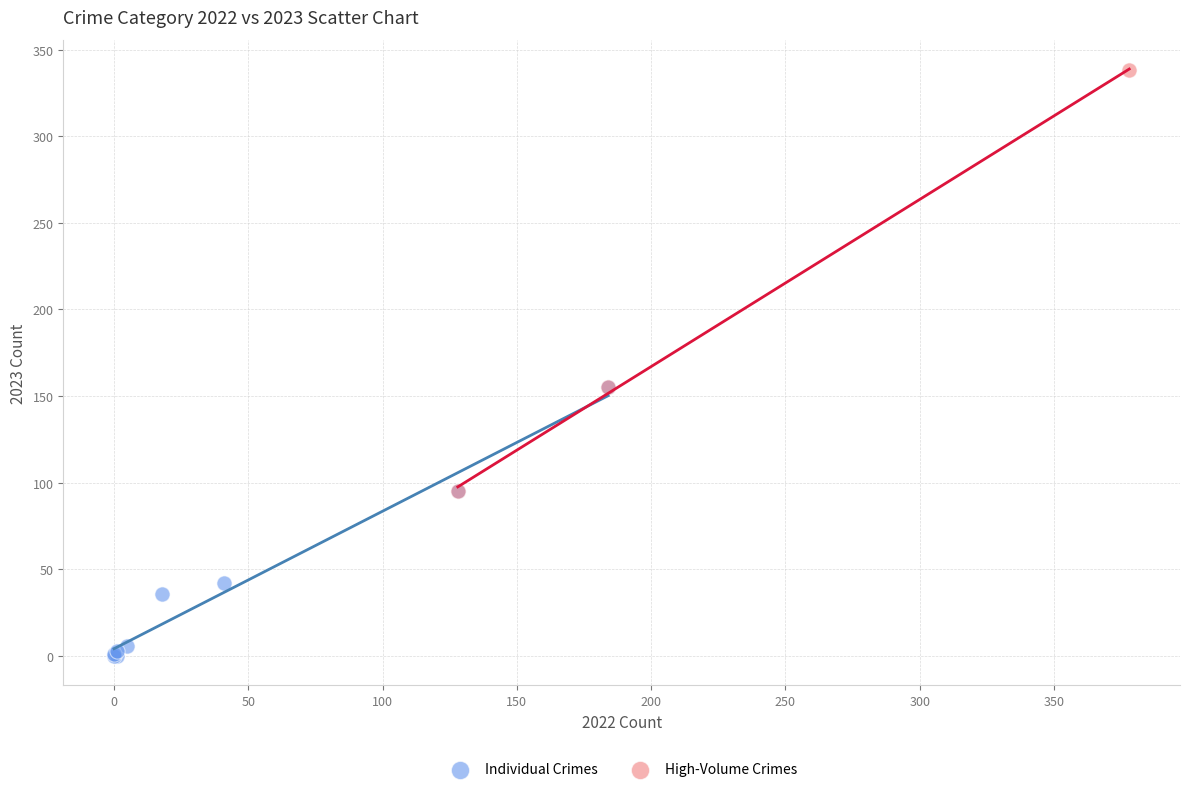

Which series contains the lowest Y value?

Individual Crimes